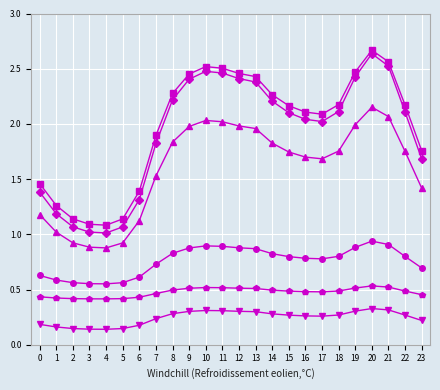

What is the total value across all series at 8?

7.9